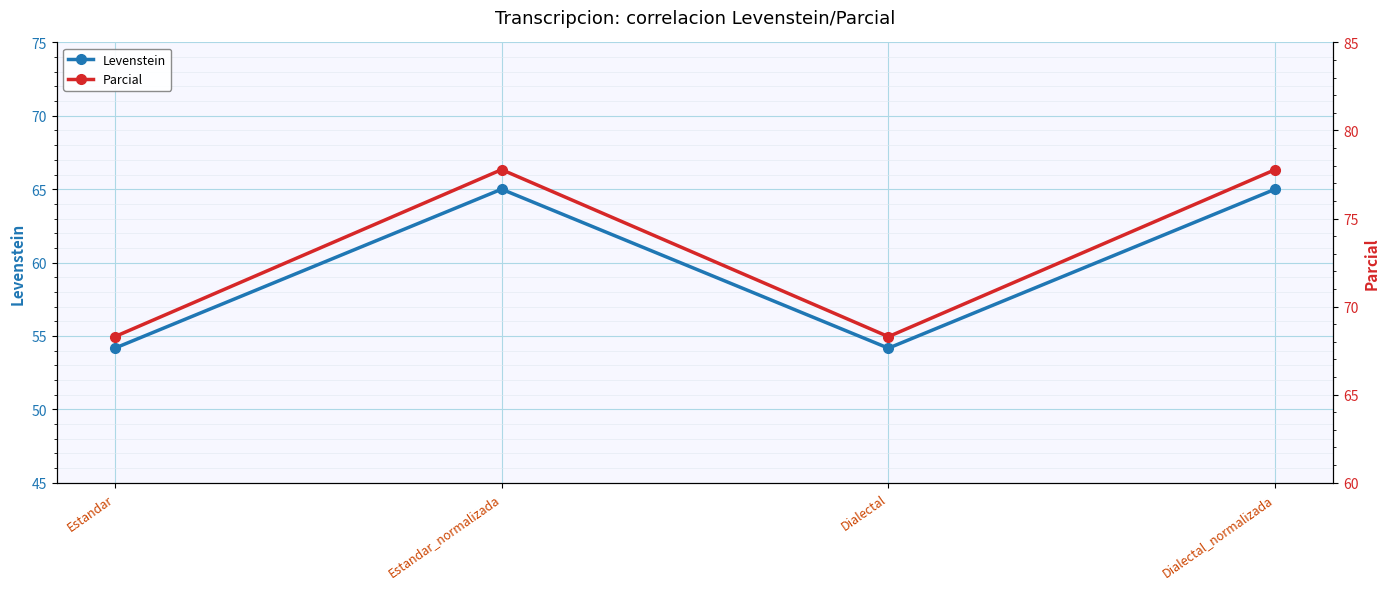

True or false: Parcial has a value of 44.9 at Dialectal.

False